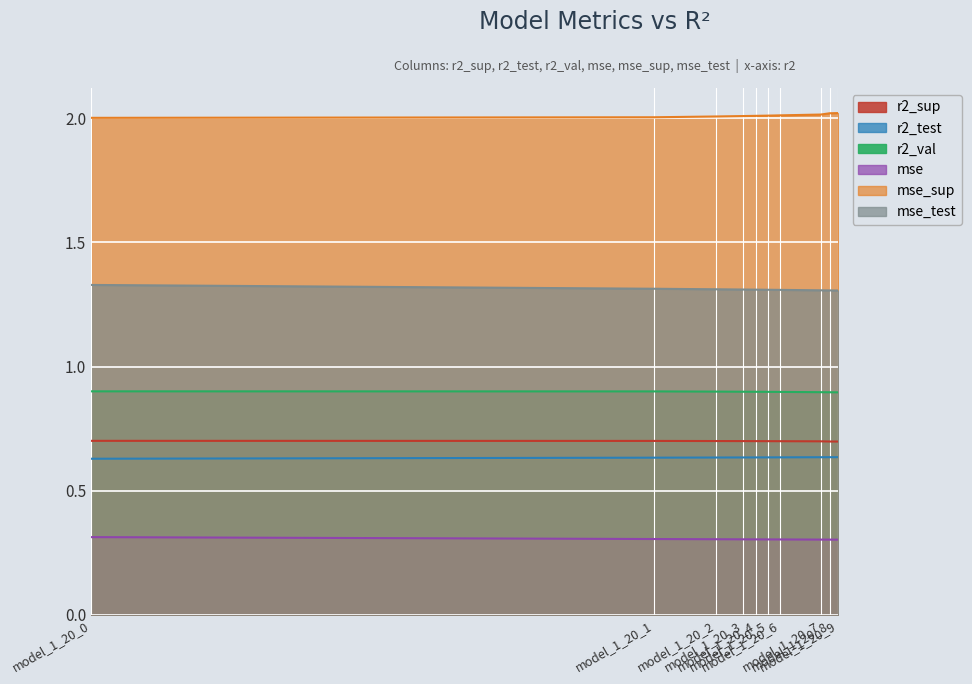

The value of mse at model_1_20_7 is 0.3. True or false?

True